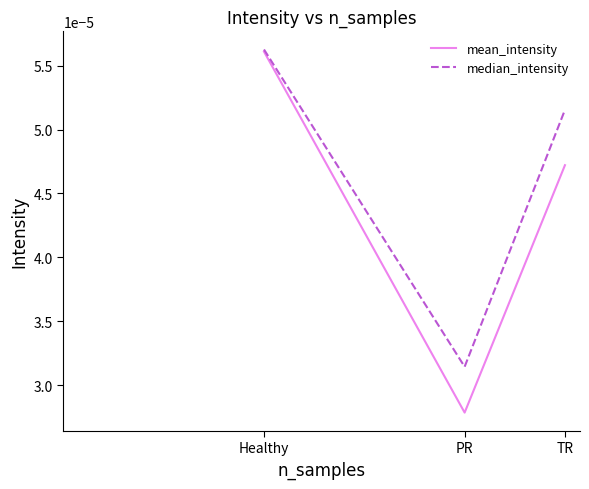

Between Healthy and PR, which series saw the biggest shift?

mean_intensity